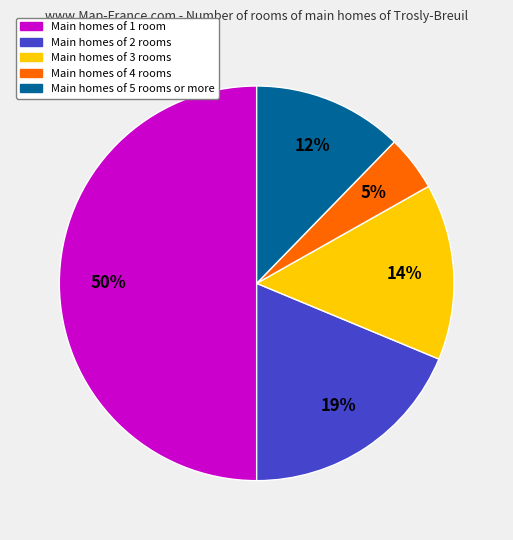

To the nearest percent, what is the average slice percentage?

20%